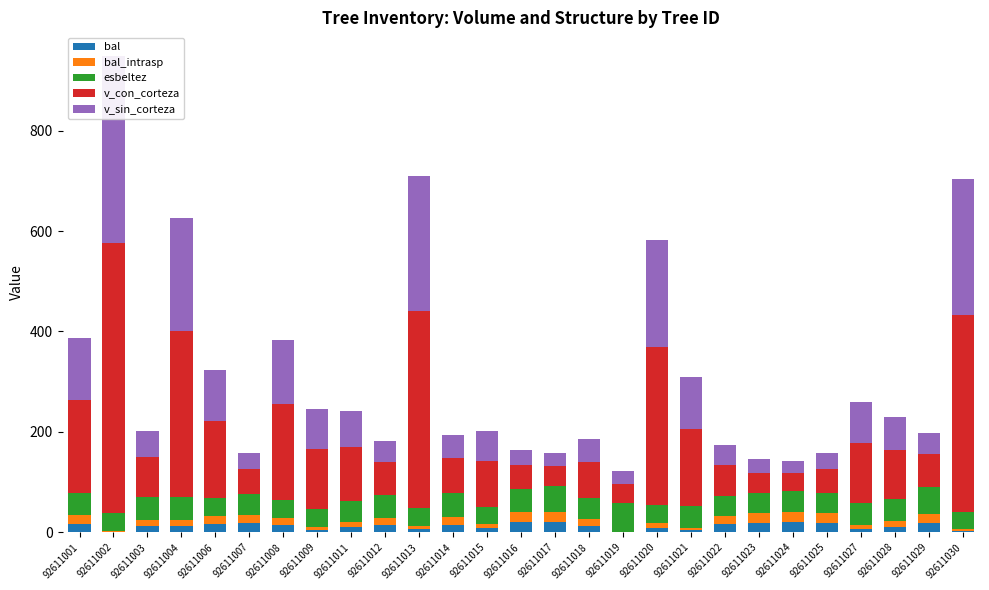

What are all the series names shown in the legend?

bal, bal_intrasp, esbeltez, v_con_corteza, v_sin_corteza